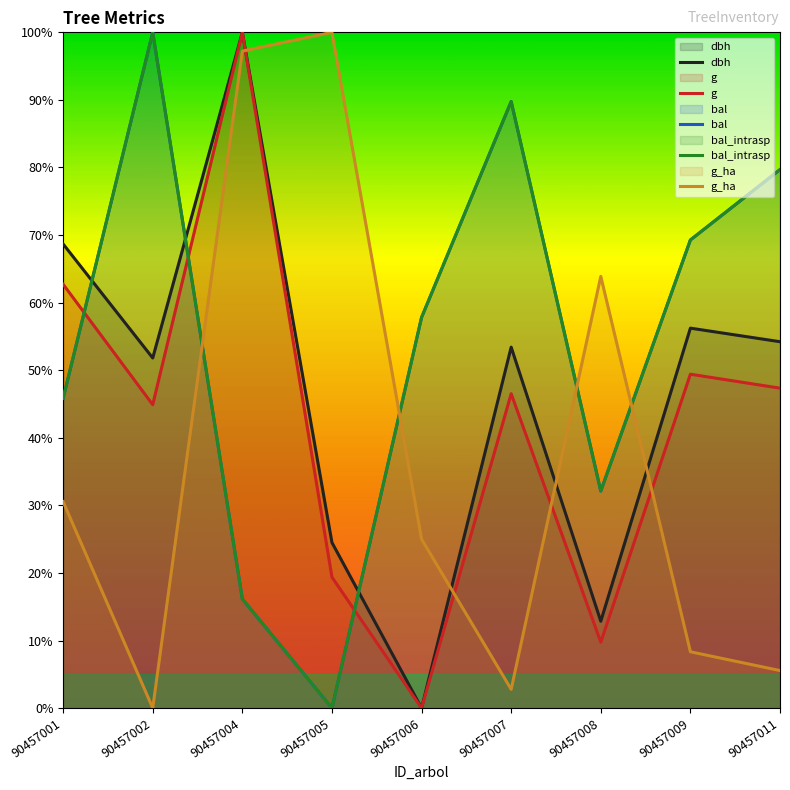

After their last crossing, which series has the higher values: g_ha or g?

g